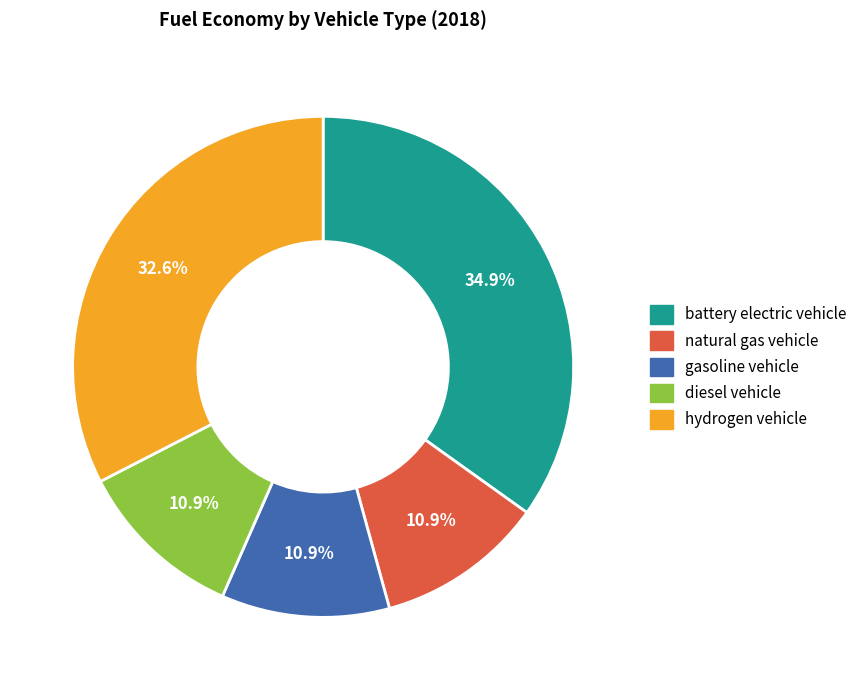

What percentage is NOT represented by gasoline vehicle?

89.1%